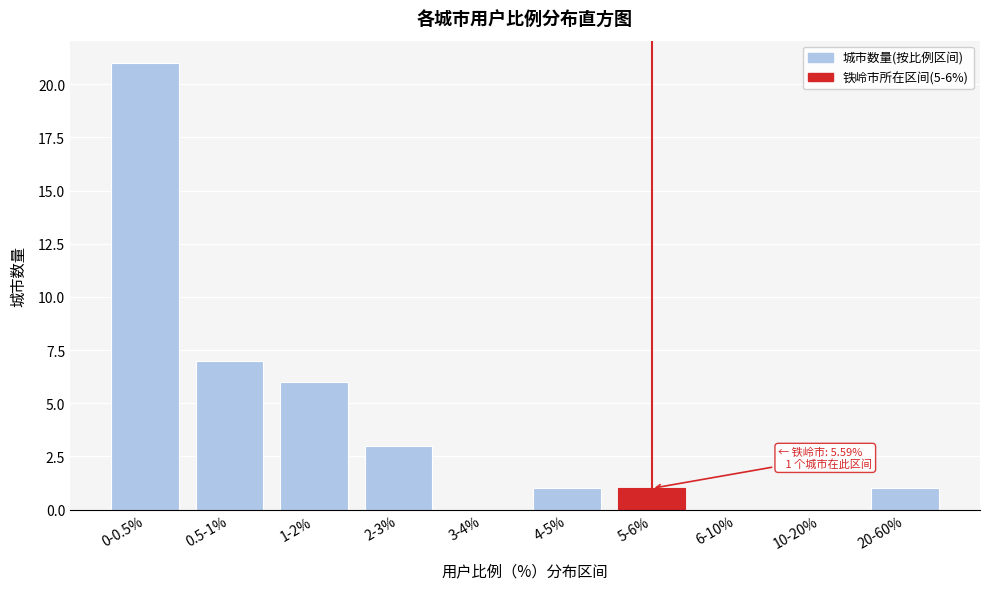

Reading left to right, extract all data points from this chart.

0-0.5%=21	0.5-1%=7	1-2%=6	2-3%=3	3-4%=0	4-5%=1	5-6%=1	6-10%=0	10-20%=0	20-60%=1